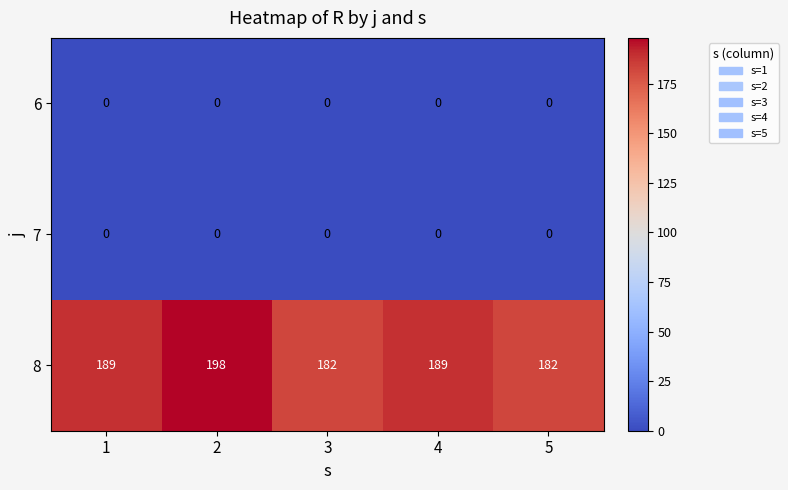

At how many categories does at least one series exceed 149?

5